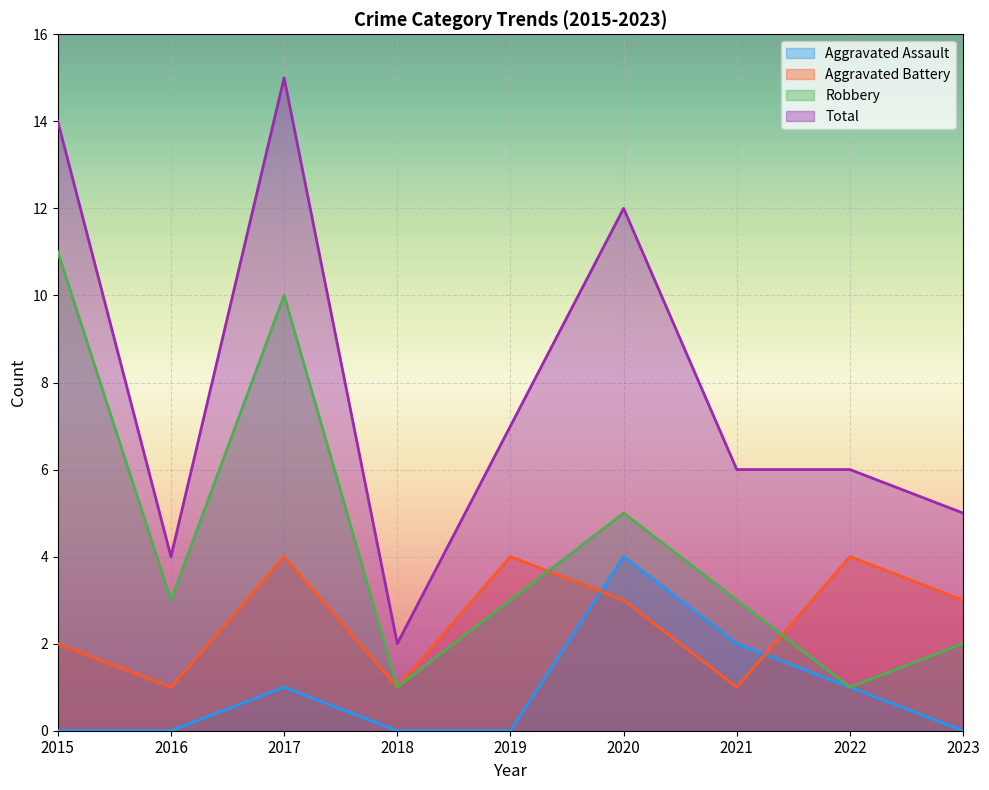

Reading left to right, what are all the values shown in this chart?

Aggravated Assault: 2015=0	2016=0	2017=1	2018=0	2019=0	2020=4	2021=2	2022=1	2023=0
Aggravated Battery: 2015=2	2016=1	2017=4	2018=1	2019=4	2020=3	2021=1	2022=4	2023=3
Robbery: 2015=11	2016=3	2017=10	2018=1	2019=3	2020=5	2021=3	2022=1	2023=2
Total: 2015=14	2016=4	2017=15	2018=2	2019=7	2020=12	2021=6	2022=6	2023=5